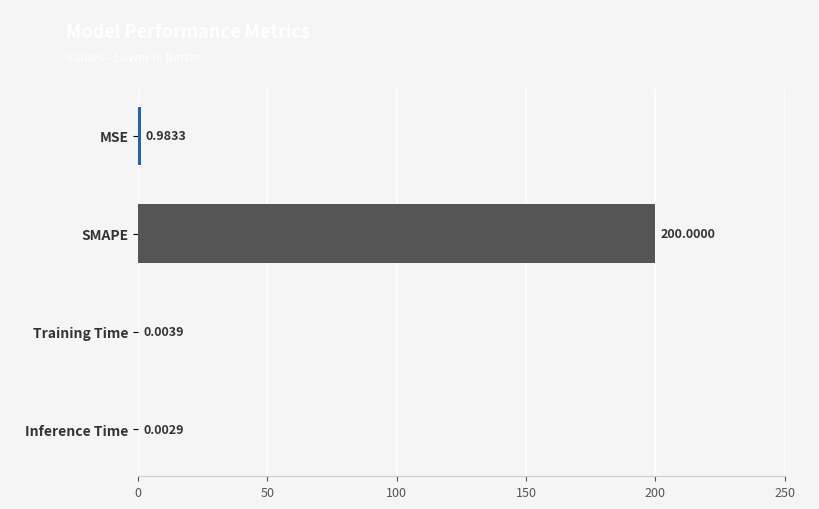

What is the sum of all values?

201.0